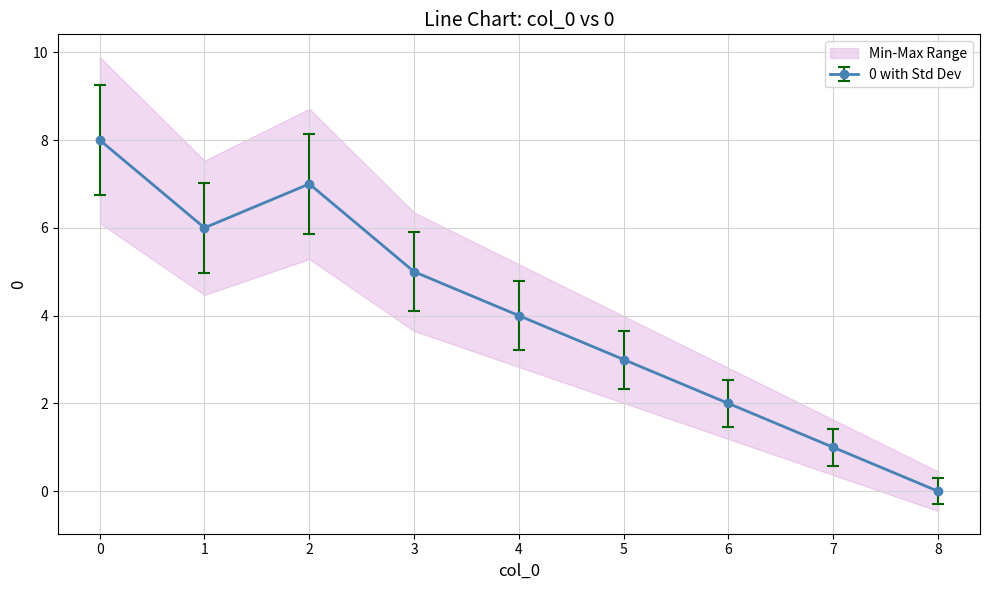

Count the number of categories in the chart.

9